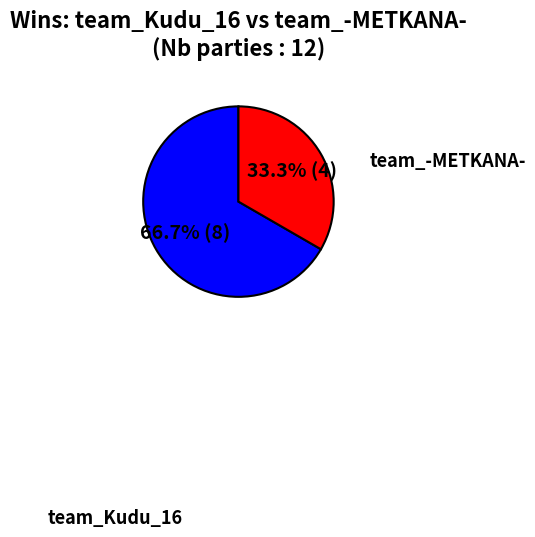

Is there a majority slice in this chart?

Yes